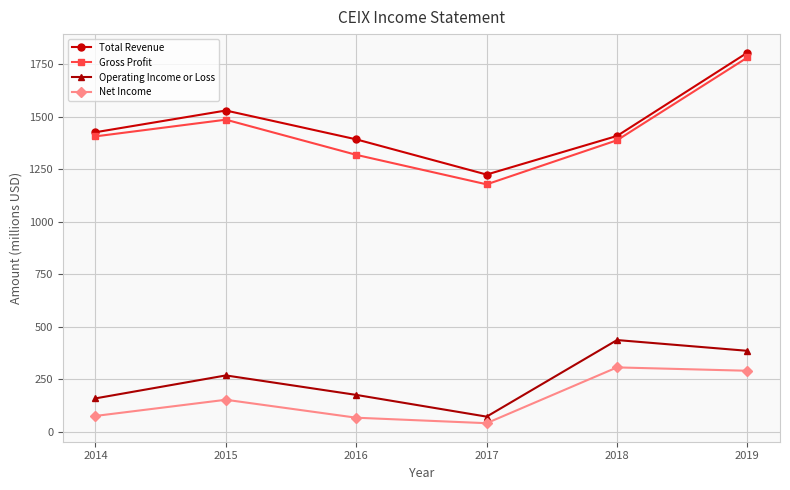

What is the spread (max minus min) of values at 2016?

1324.5